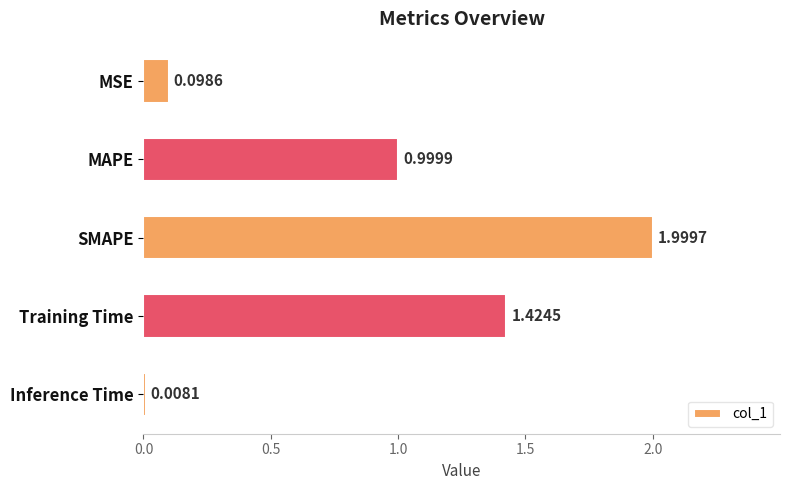

What is the maximum value shown in the chart?

2.0